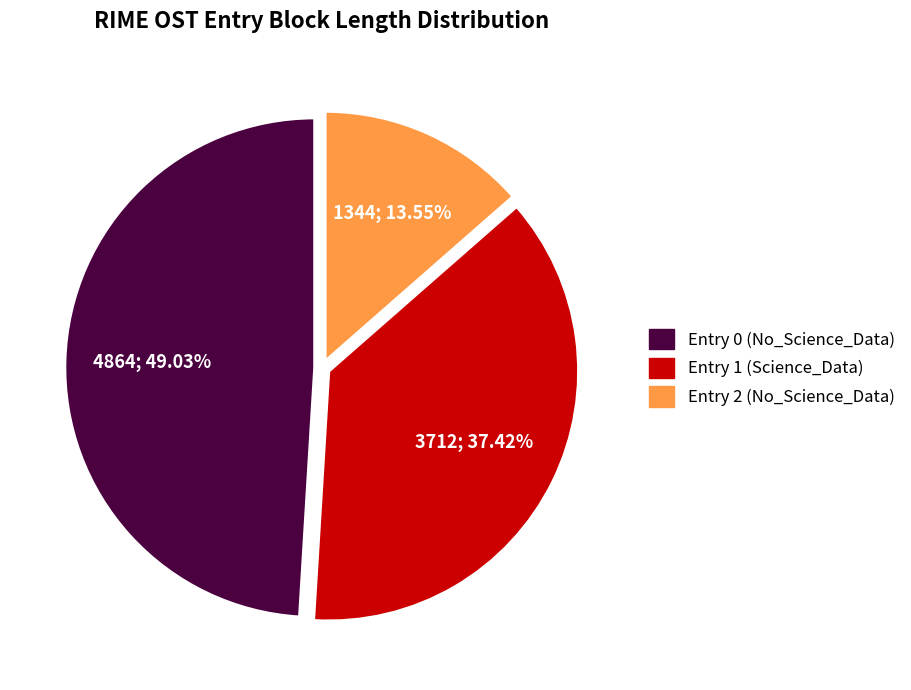

Which has a higher value, Entry 2 or Entry 0?

Entry 0